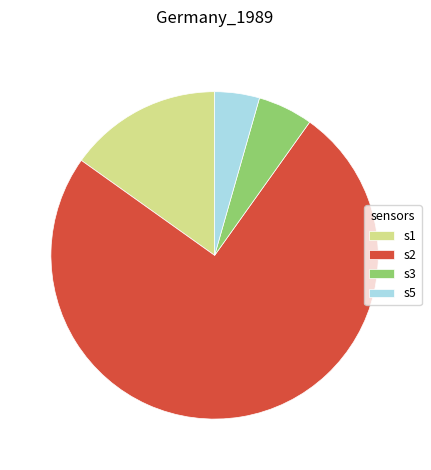

What is the ratio of the value at s2 to the value at s3?

13.8